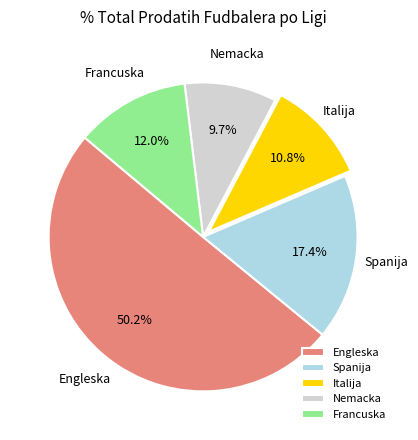

Which category accounts for the majority?

Engleska